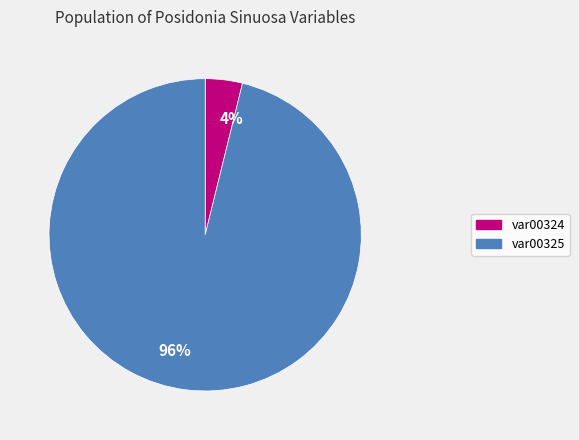

What is the majority slice?

96%